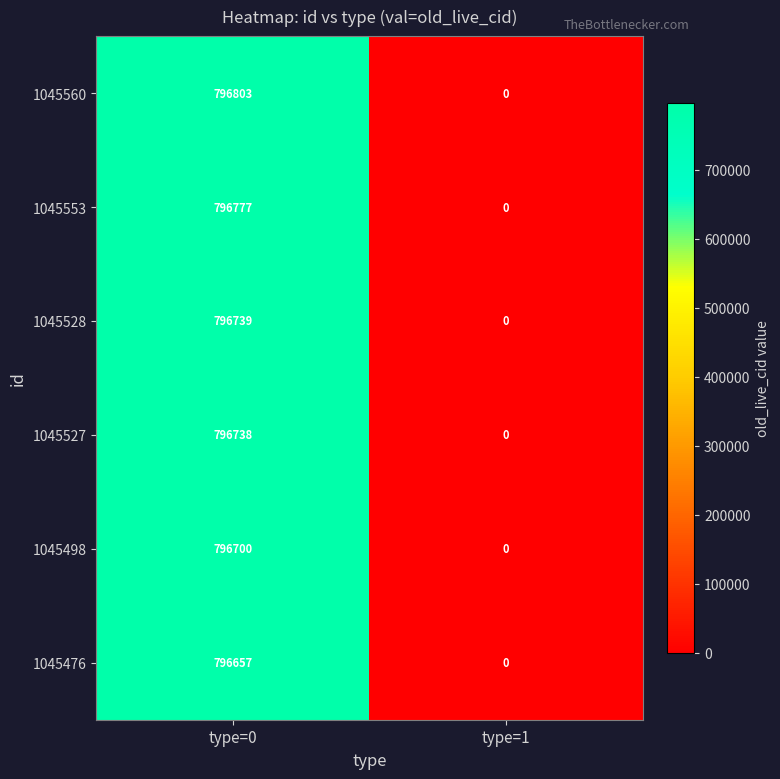

True or false: 1045553 has a value of -504274 at type=1.

False